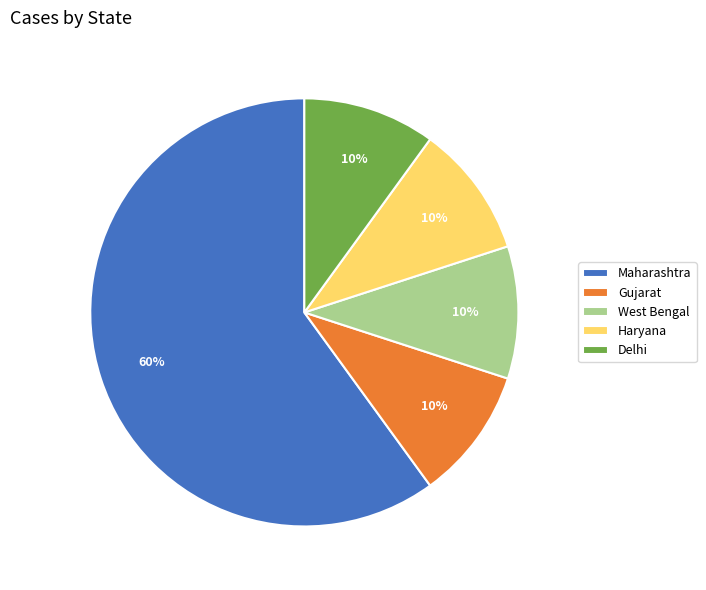

Which category has the biggest portion of the pie?

Maharashtra